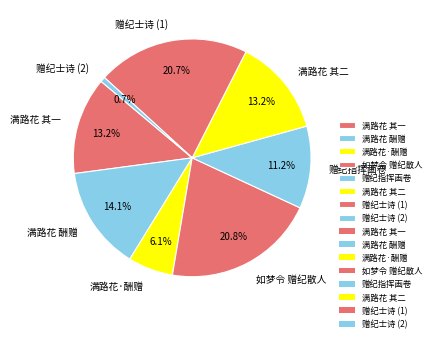

The 如梦令 赠纪散人 slice represents 13% of the pie. True or false?

False